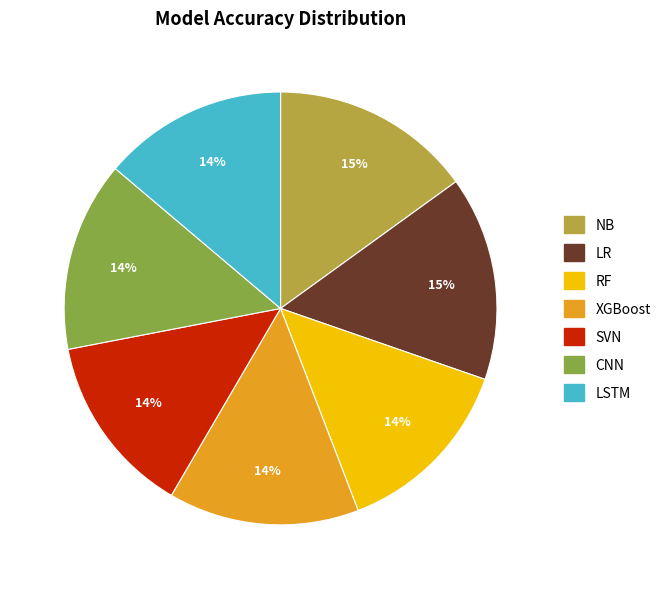

Do CNN and RF together represent more than half of the pie?

No